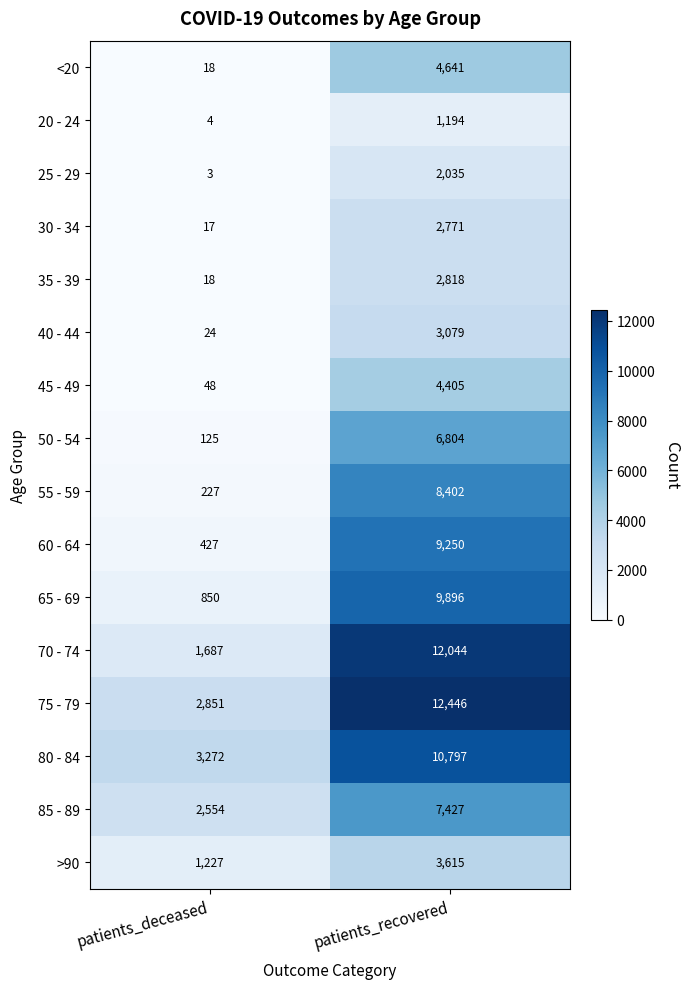

Is the value of 55 - 59 at patients_deceased greater than the value of 25 - 29 at patients_deceased?

Yes